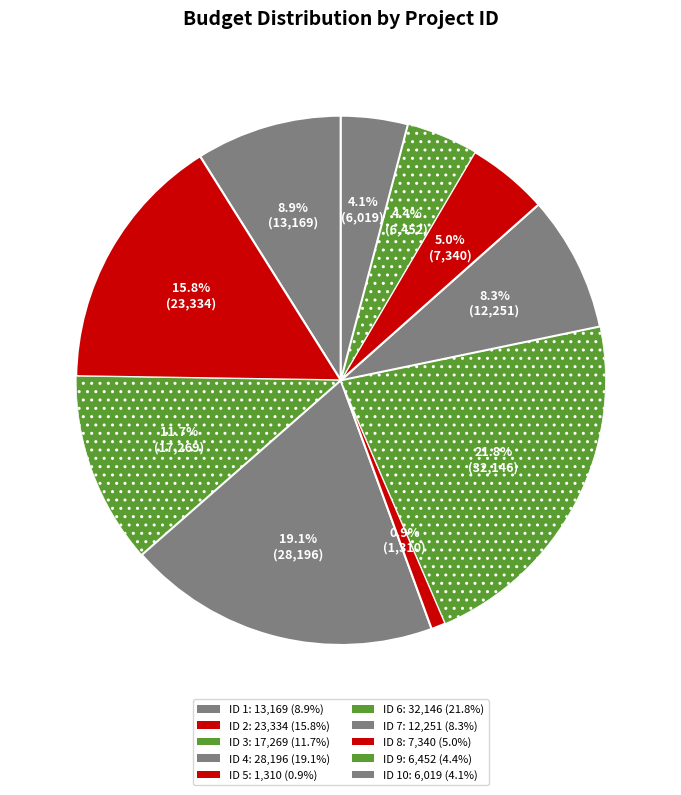

Count the number of slices in the pie.

10